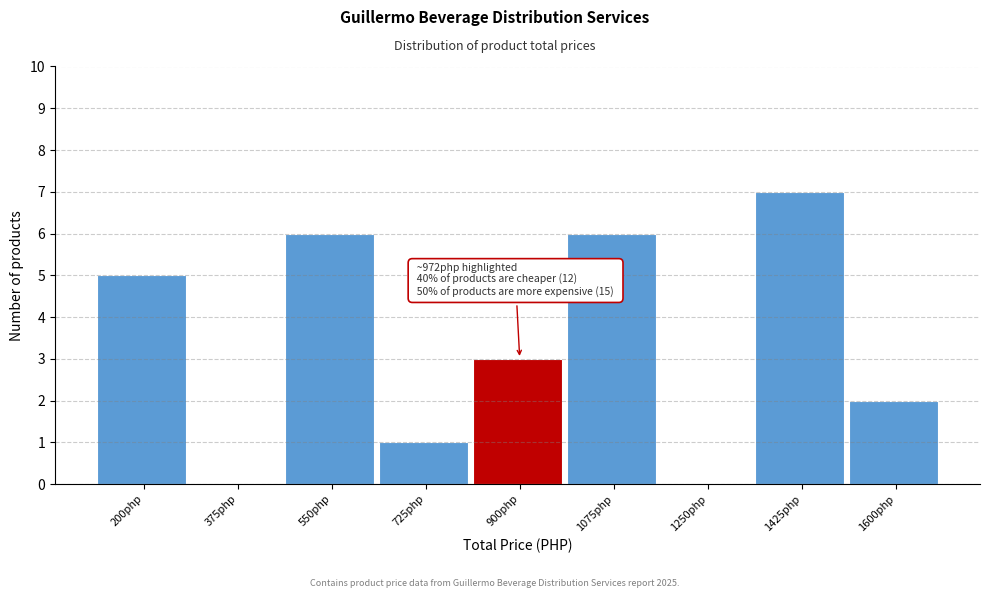

Reading left to right, transcribe all the data shown in this chart.

200php=5	375php=0	550php=6	725php=1	900php=3	1075php=6	1250php=0	1425php=7	1600php=2